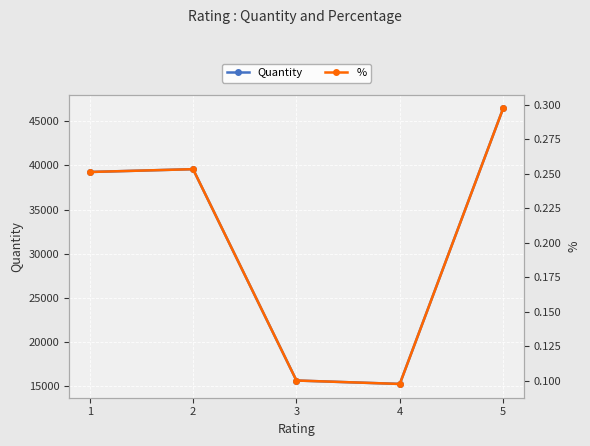

True or false: Quantity has a value of 22874.1 at 3.

False